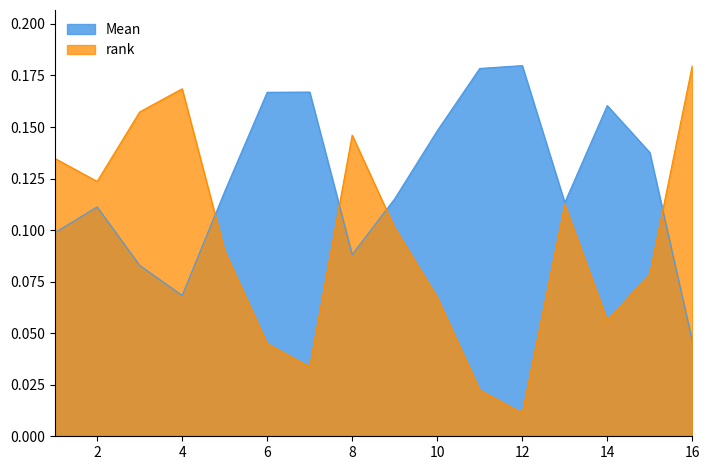

True or false: Mean and rank cross at least once.

True